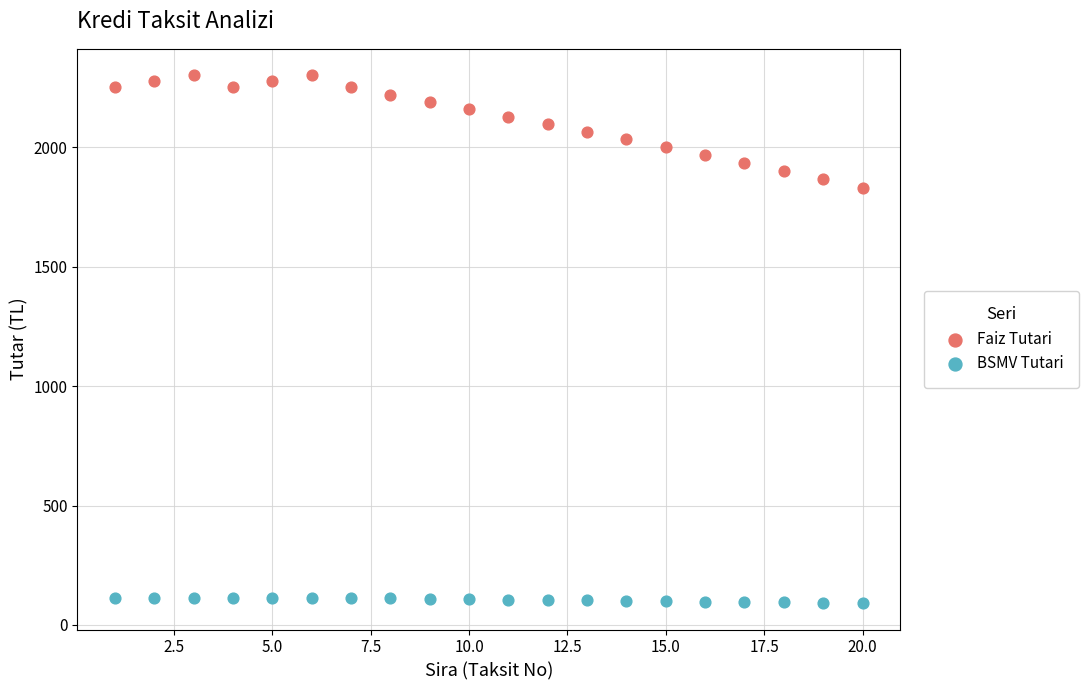

What is the X range (max minus min) for the scatter plot?

19.0